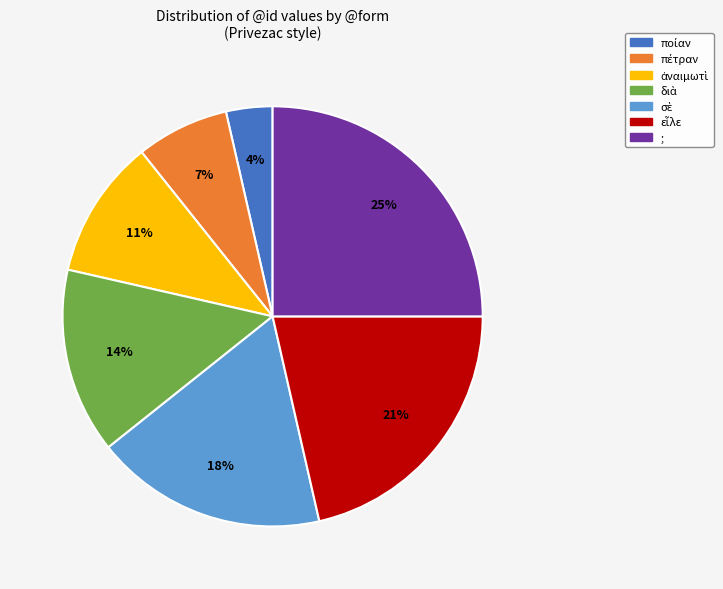

Is there any slice that represents more than half of the pie?

No